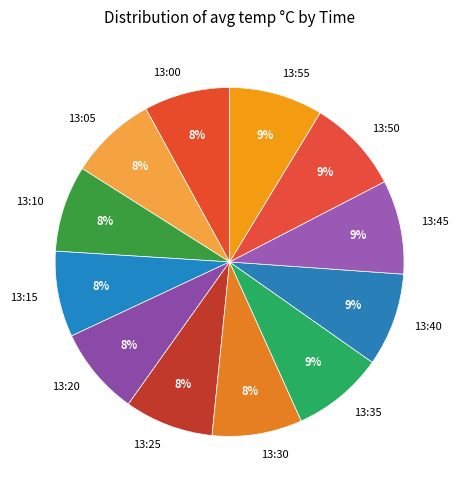

The 13:00 slice represents 14% of the pie. True or false?

False